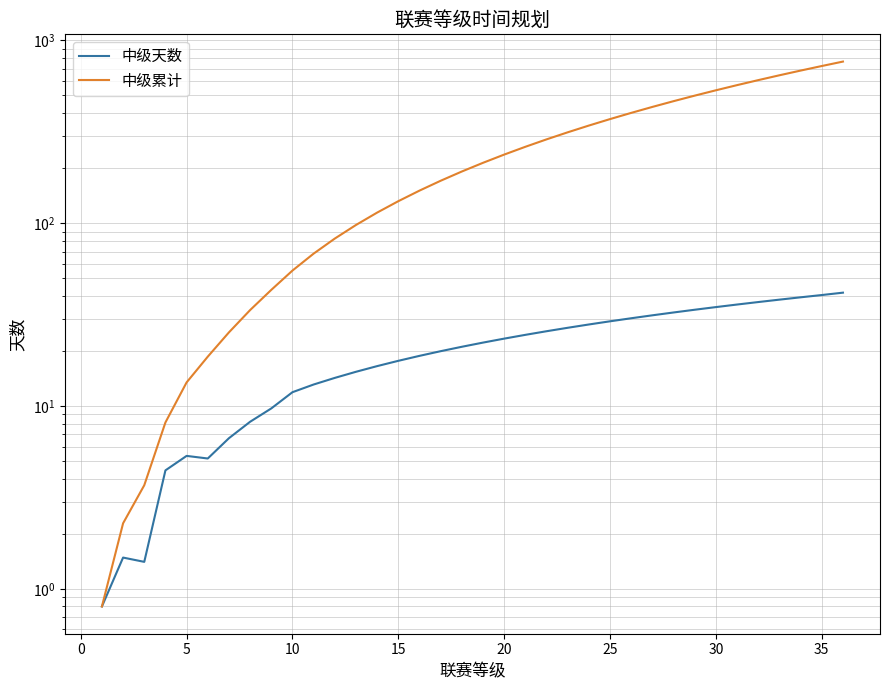

What is the difference between the maximum and minimum values in the 中级天数 series?

40.9